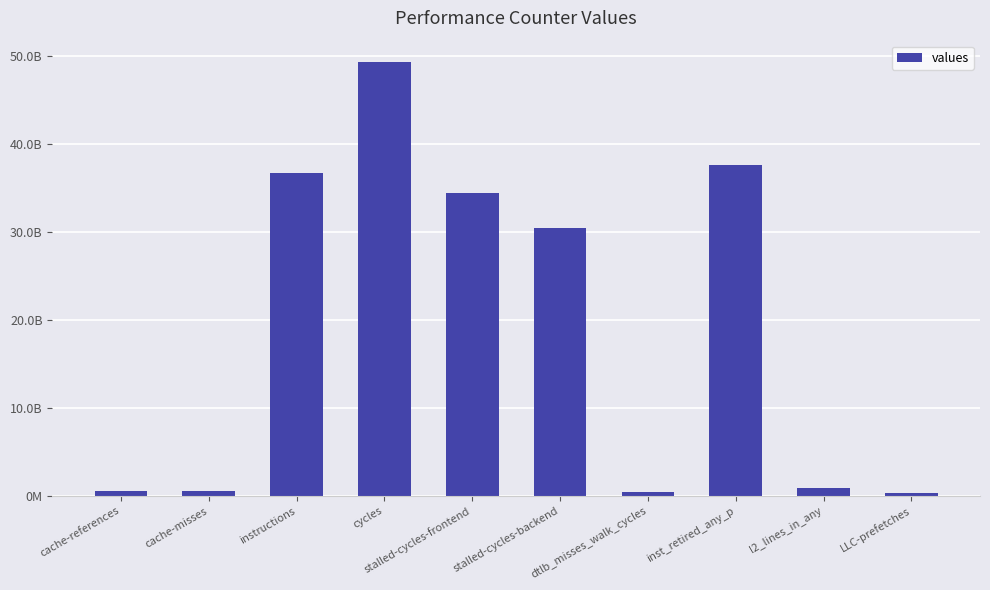

Reading left to right, list all the values displayed in this chart.

cache-references=570284446	cache-misses=542792535	instructions=36684814185	cycles=49310396786	stalled-cycles-frontend=34462836732	stalled-cycles-backend=30445482130	dtlb_misses_walk_cycles=395205865	inst_retired_any_p=37643768003	l2_lines_in_any=909573184	LLC-prefetches=332380727